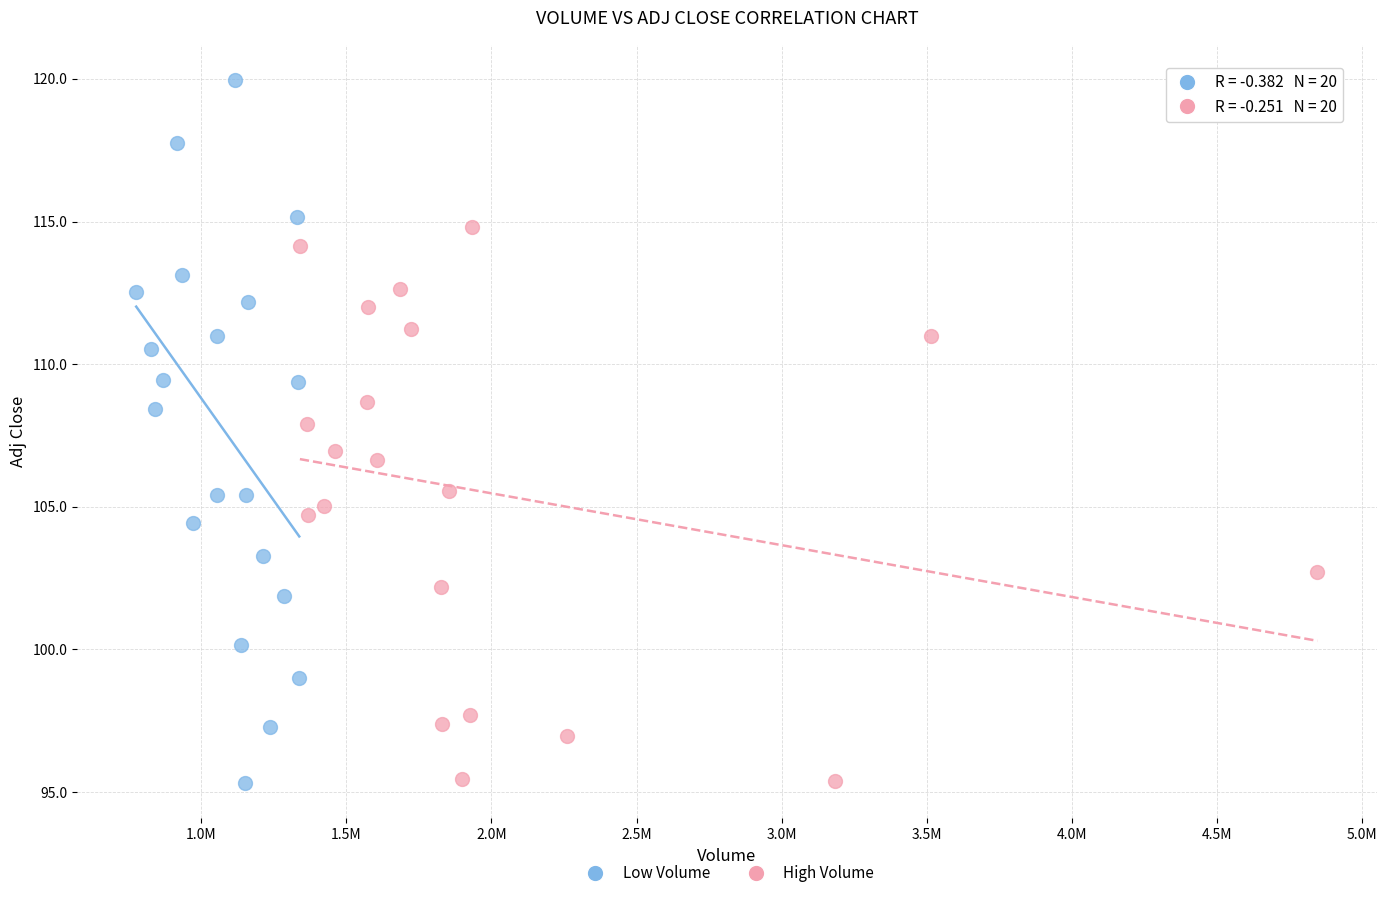

Which series has the widest spread of Y values?

Low Volume